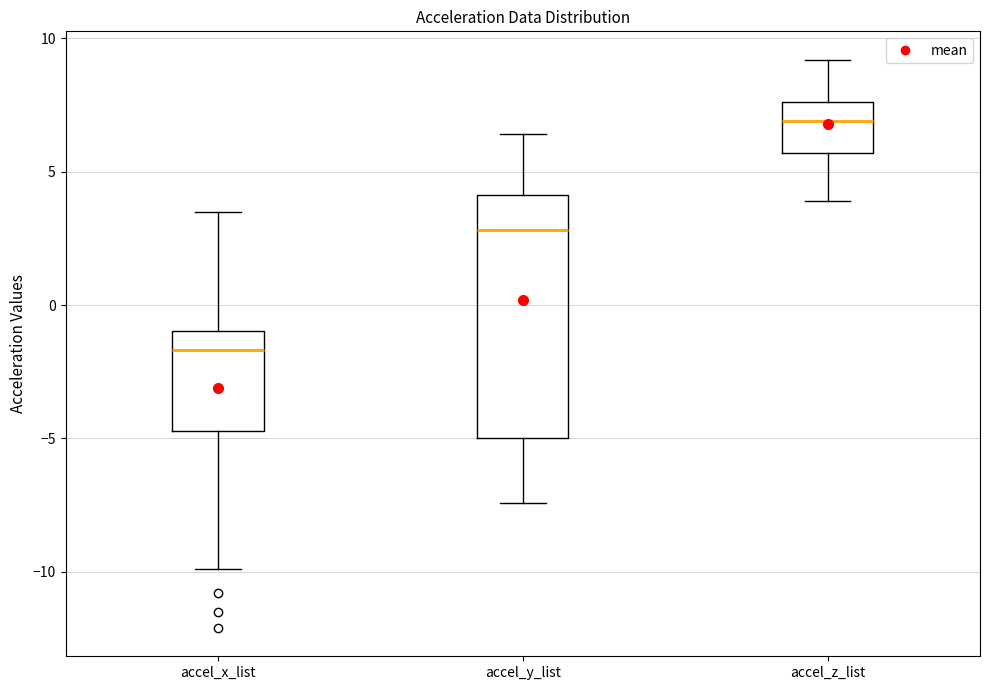

Which box is the tallest, from its lower edge to its upper edge?

accel_y_list